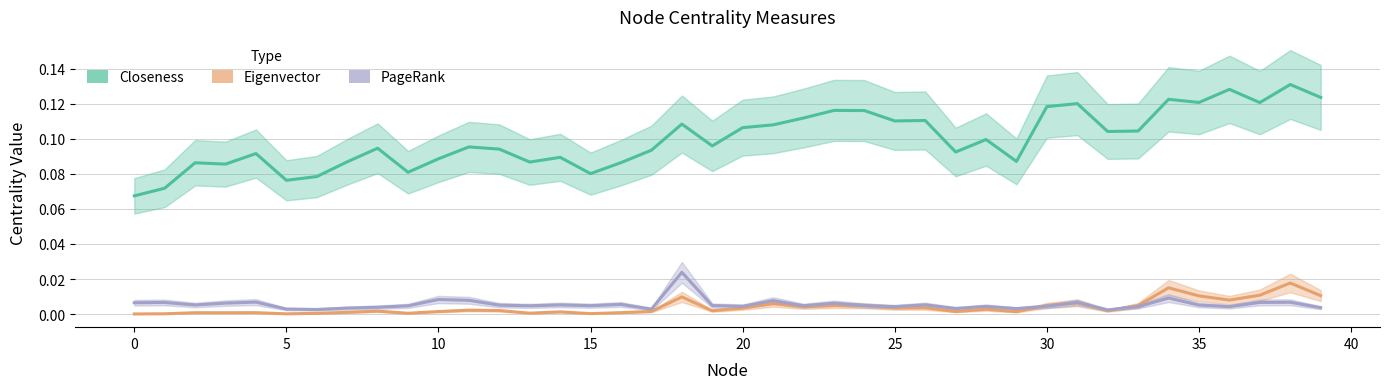

Count the PageRank values in the range 0 to 1.

40